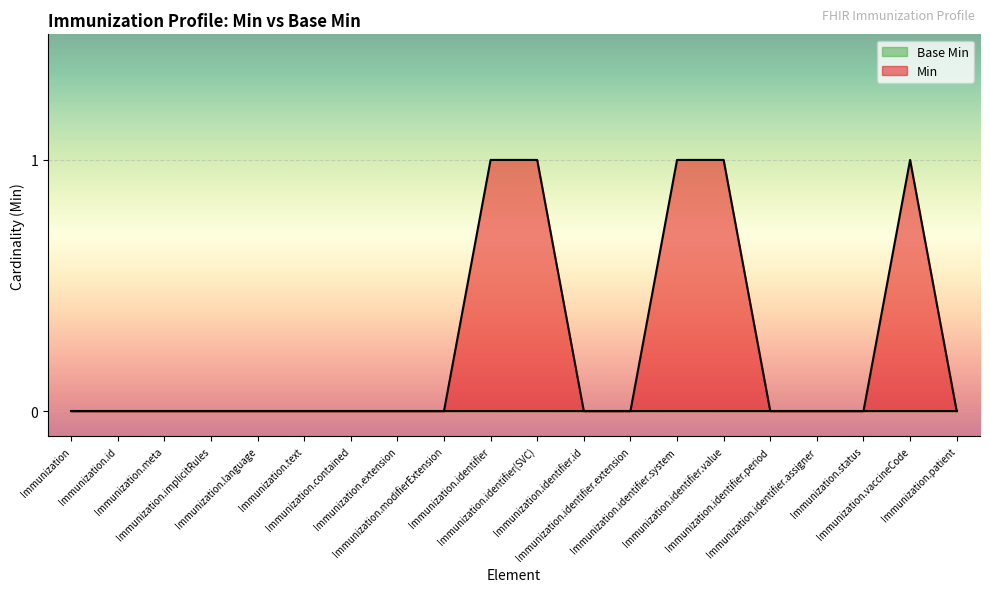

Reading left to right, transcribe all the data shown in this chart.

0	0	0	0	0	0	0	0	0	1	1	0	0	1	1	0	0	0	1	0